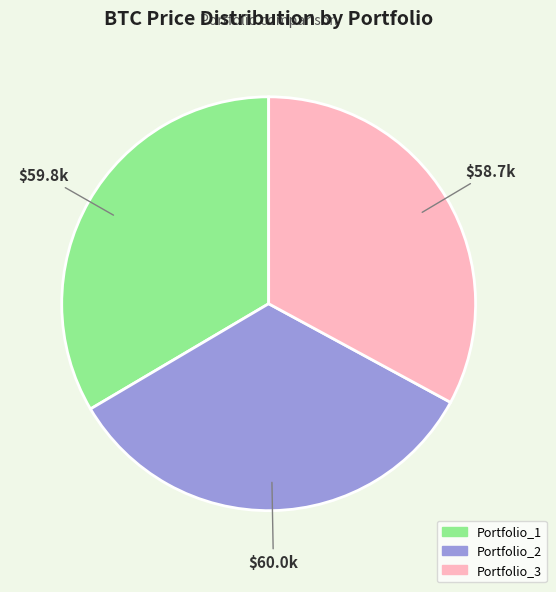

Combined, do Portfolio_1 and Portfolio_3 account for over 50%?

Yes